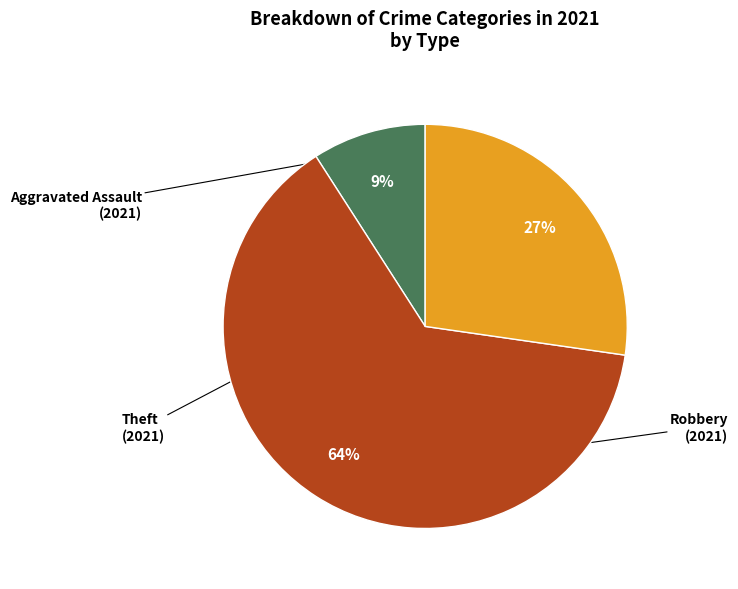

Is there a majority slice in this chart?

Yes